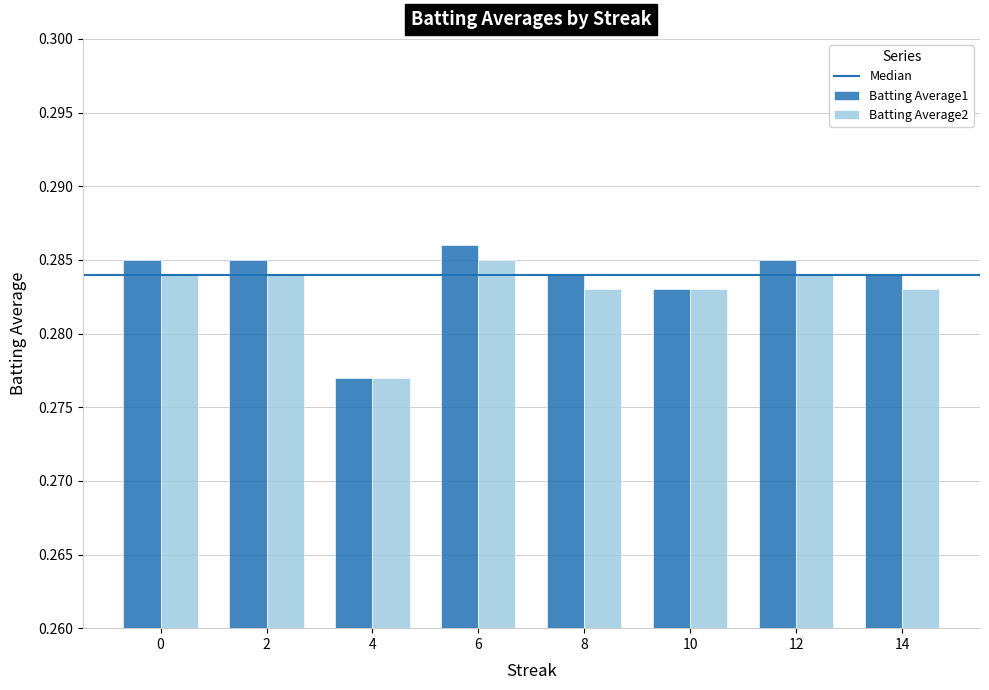

At which label is Batting Average1 closest to 0?

4